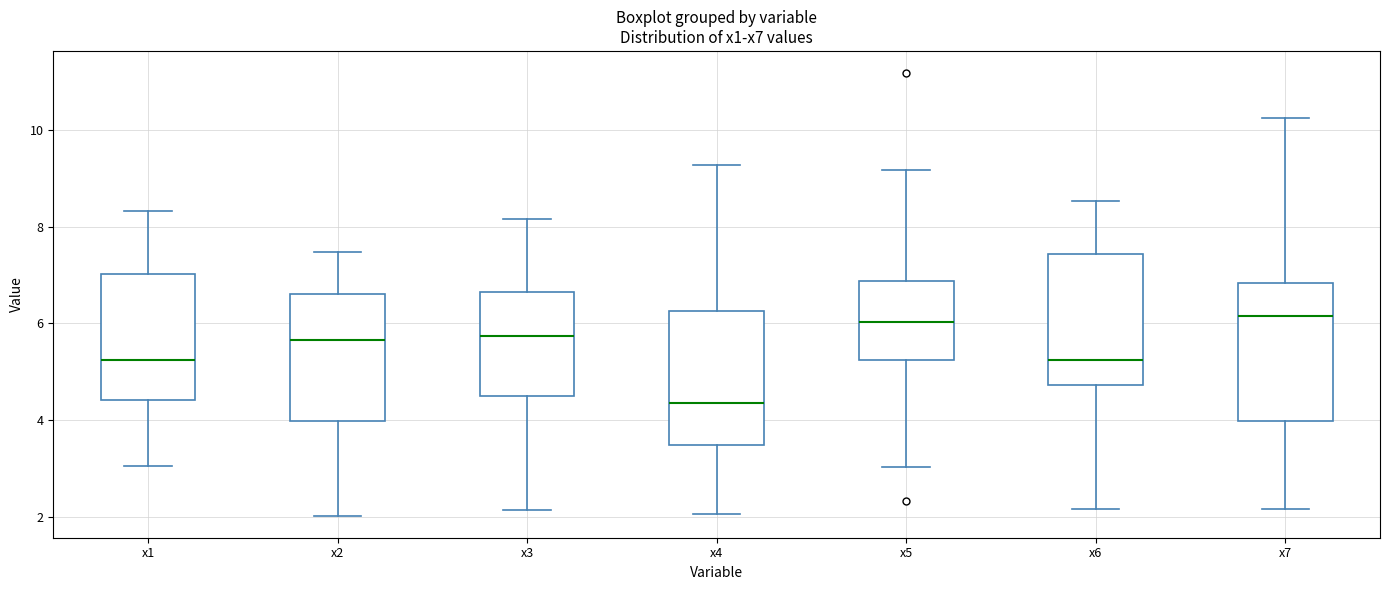

Reading left to right, read every box against the y-axis: the position of its median line, the range the box covers, and the ends of its whiskers. The values are not printed on the chart, so give them approximately, as read against the axis.

x1: median 5.2, box 4.4 to 7.0, whiskers 3.0 to 8.4
x2: median 5.6, box 4.0 to 6.6, whiskers 2.0 to 7.4
x3: median 5.8, box 4.6 to 6.6, whiskers 2.2 to 8.2
x4: median 4.4, box 3.4 to 6.2, whiskers 2.0 to 9.2
x5: median 6.0, box 5.2 to 6.8, whiskers 3.0 to 9.2
x6: median 5.2, box 4.8 to 7.4, whiskers 2.2 to 8.6
x7: median 6.2, box 4.0 to 6.8, whiskers 2.2 to 10.2